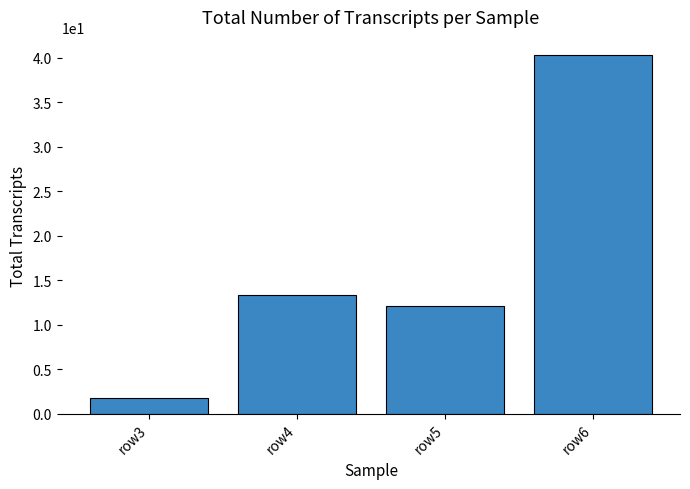

What is the smallest value displayed?

1.8